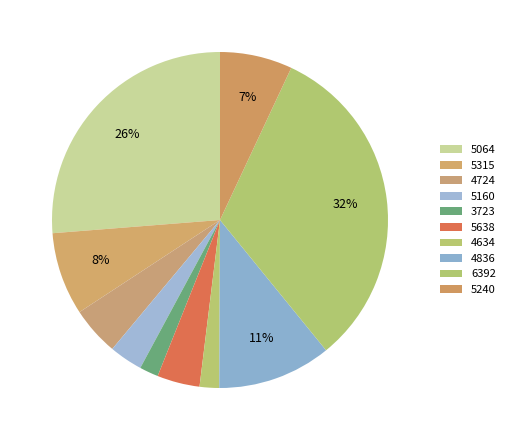

To the nearest percent, what is the difference between the 3723 and 5064 slice percentages?

24%